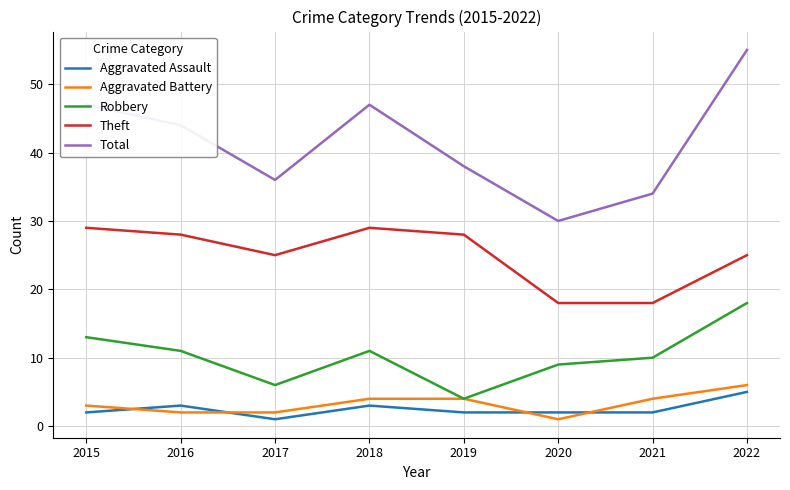

What is the greatest value displayed?

55